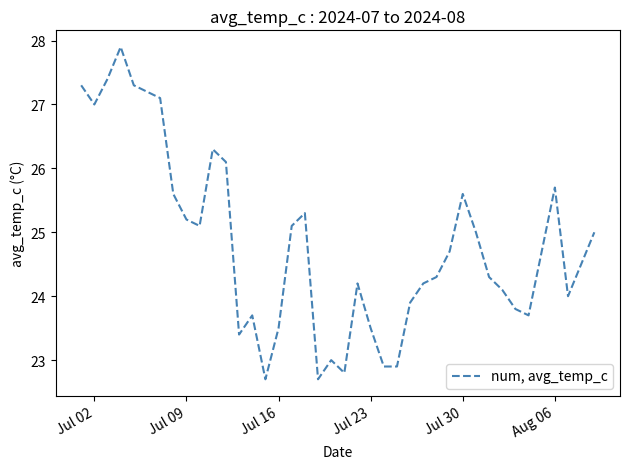

What is the greatest value displayed?

27.9